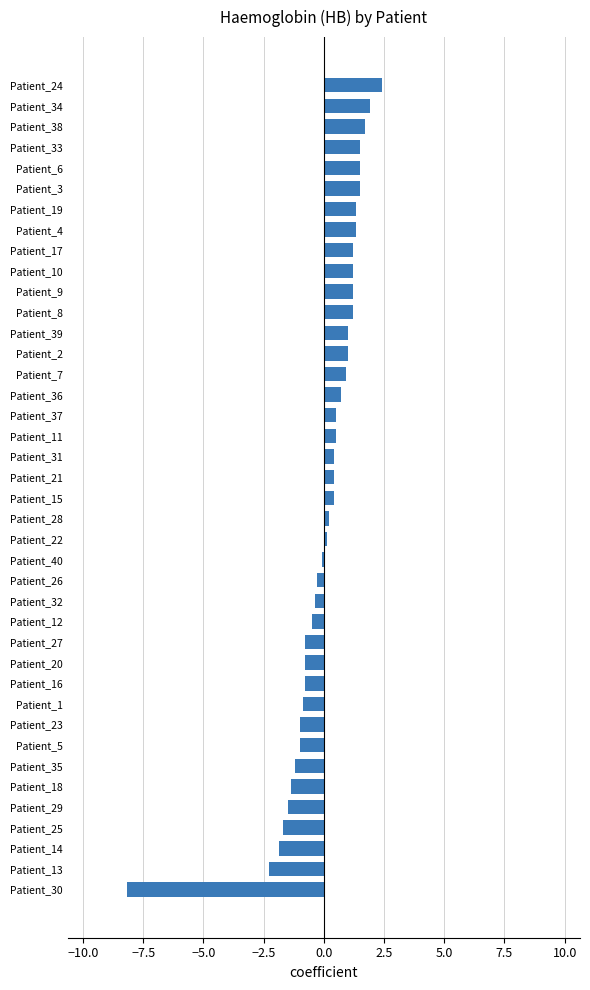

What is the sum of the values at Patient_39 and Patient_17?

2.2